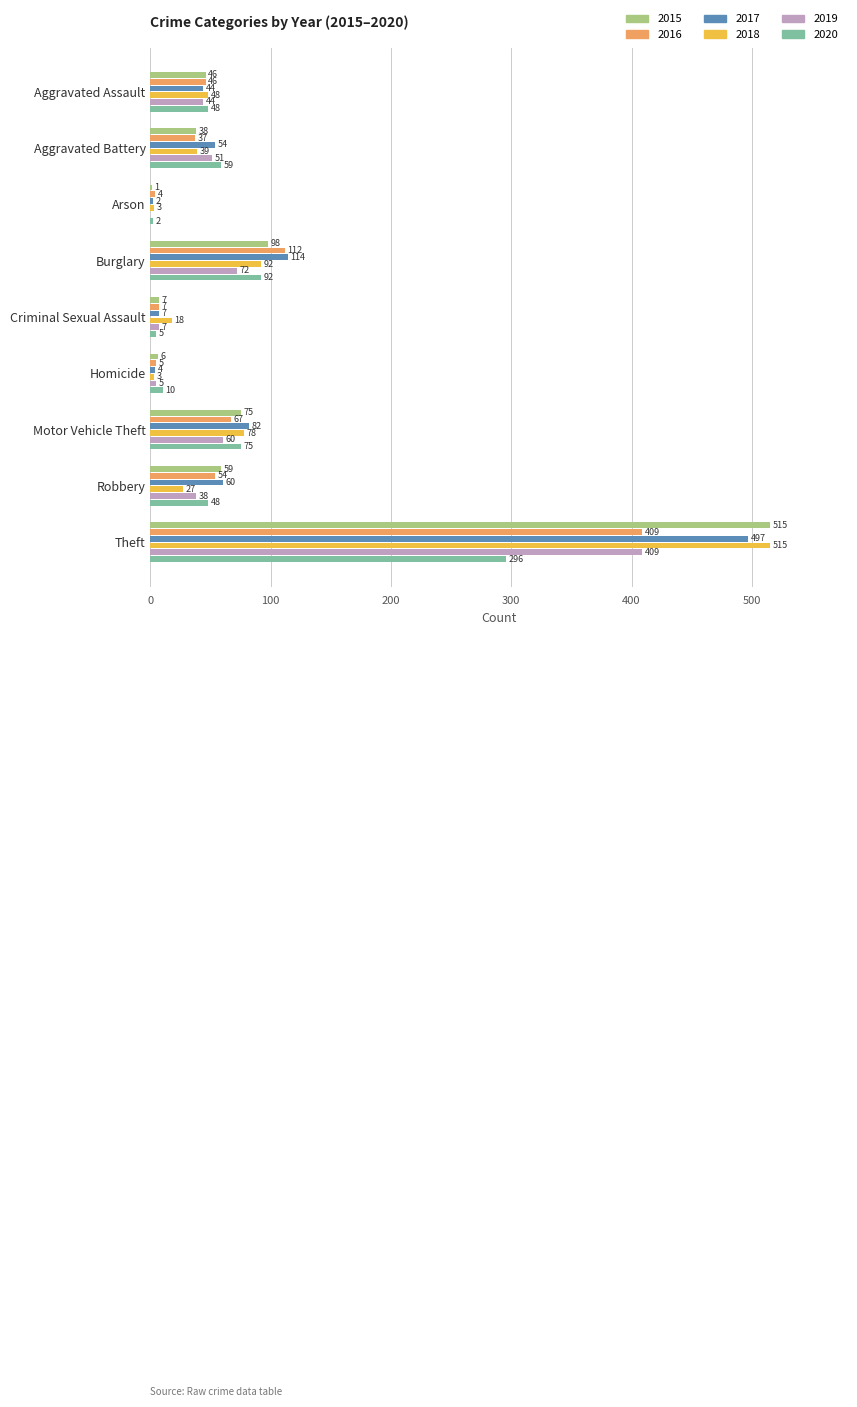

How many series are shown in this chart?

6